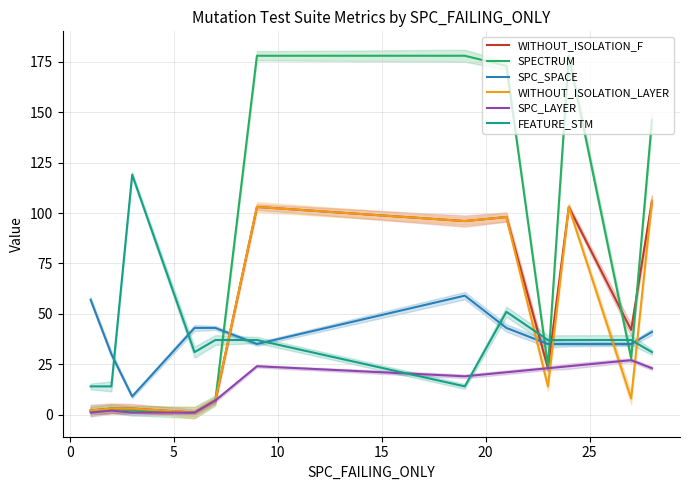

In SPC_LAYER, how many points are higher than both neighbors (excluding endpoints)?

3